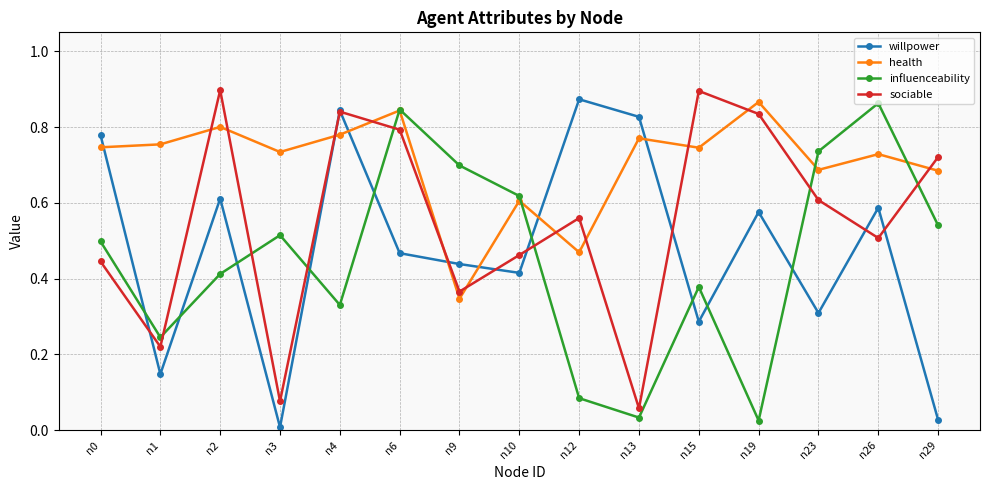

At how many categories does at least one series exceed 0?

15